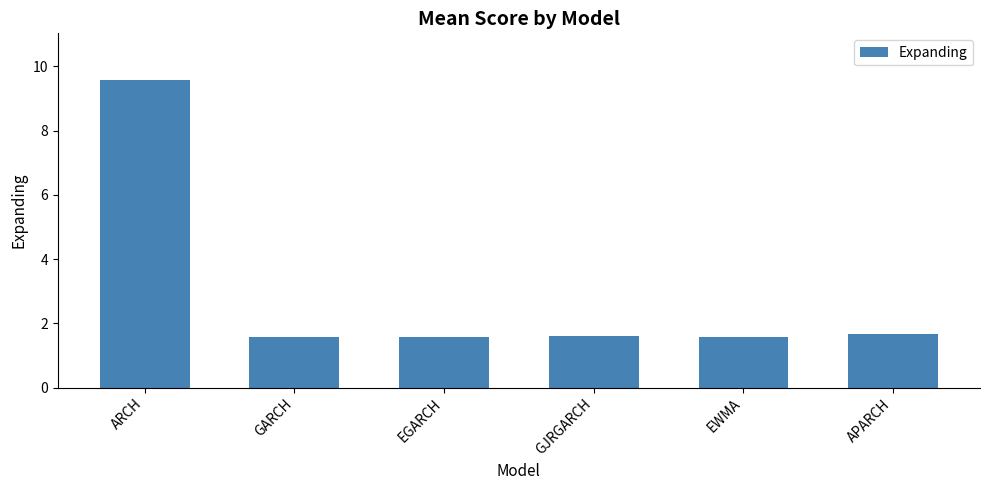

What is the label of the 2nd bar from the right?

EWMA